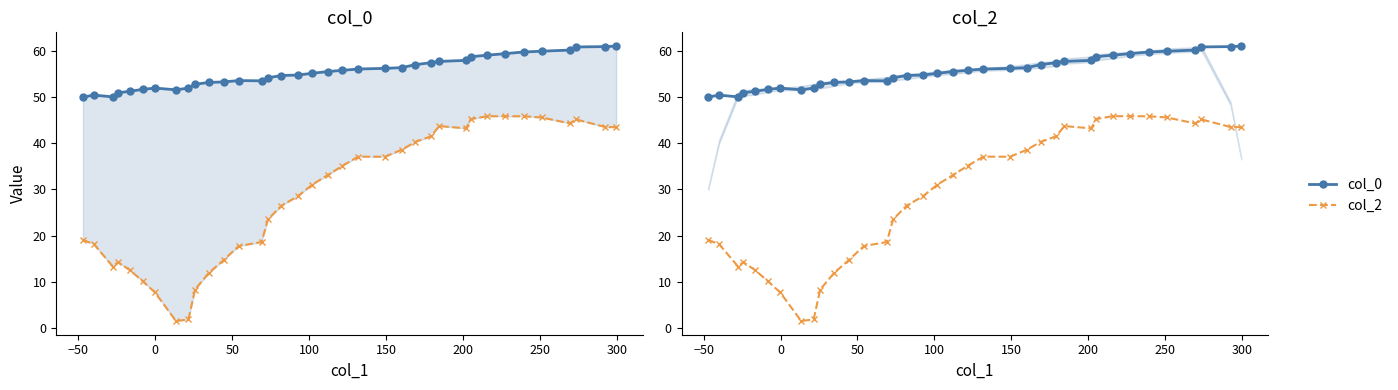

In col_2, how many points are higher than both neighbors (excluding endpoints)?

5